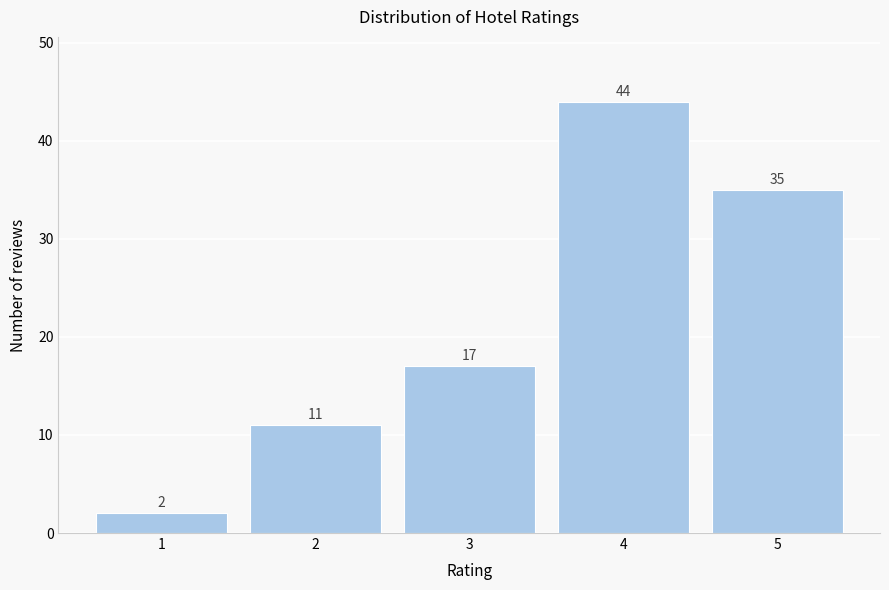

Reading right to left, list all the values displayed in this chart.

35	44	17	11	2